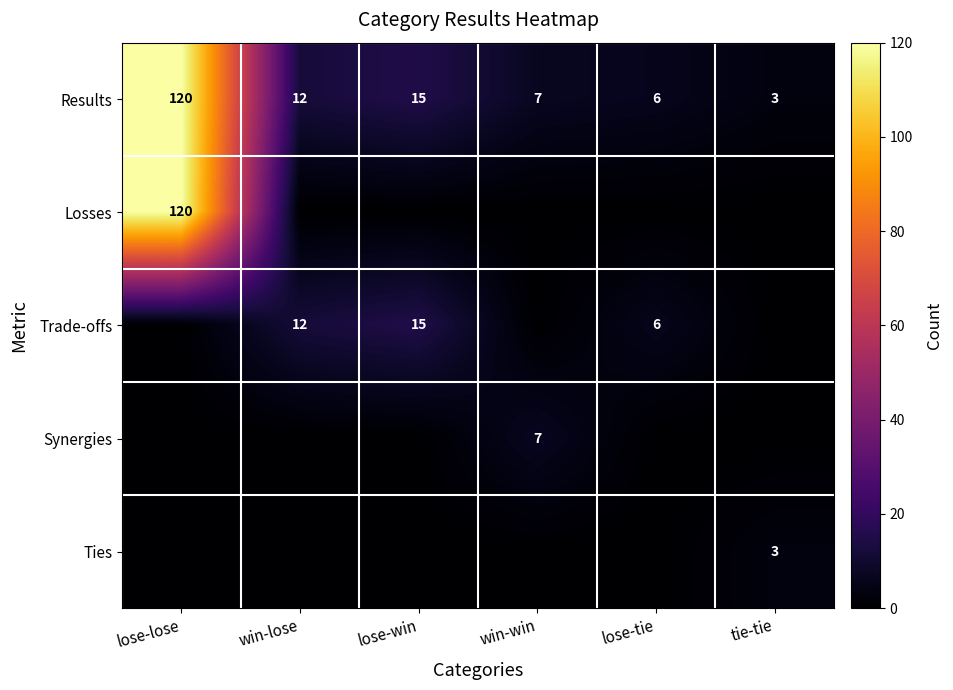

List the labels in order of Results value, largest first.

lose-lose, lose-win, win-lose, win-win, lose-tie, tie-tie